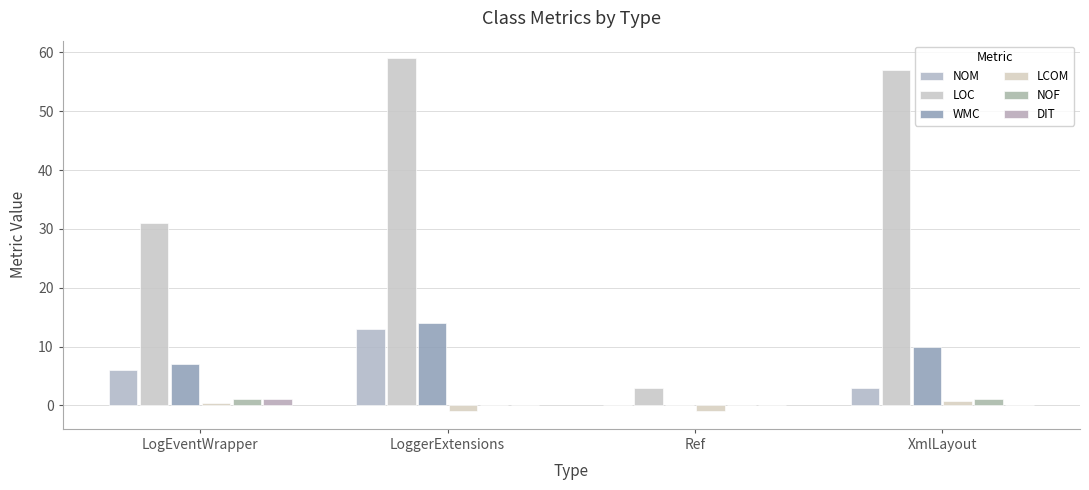

Is the value of NOF at Ref greater than the value of NOM at Ref?

No